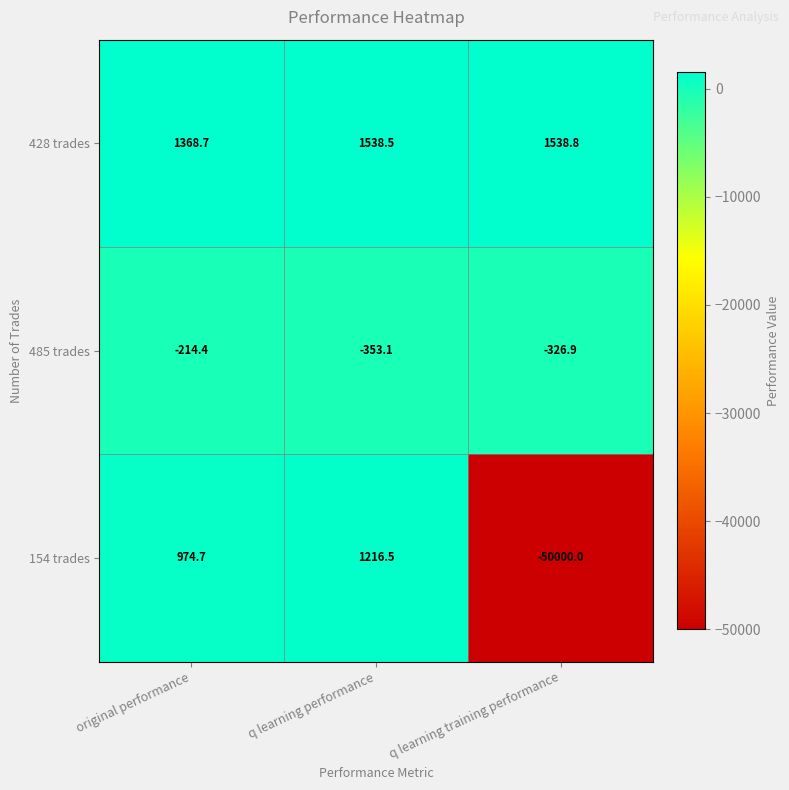

What is the difference between the highest and lowest values at q learning performance?

1891.6